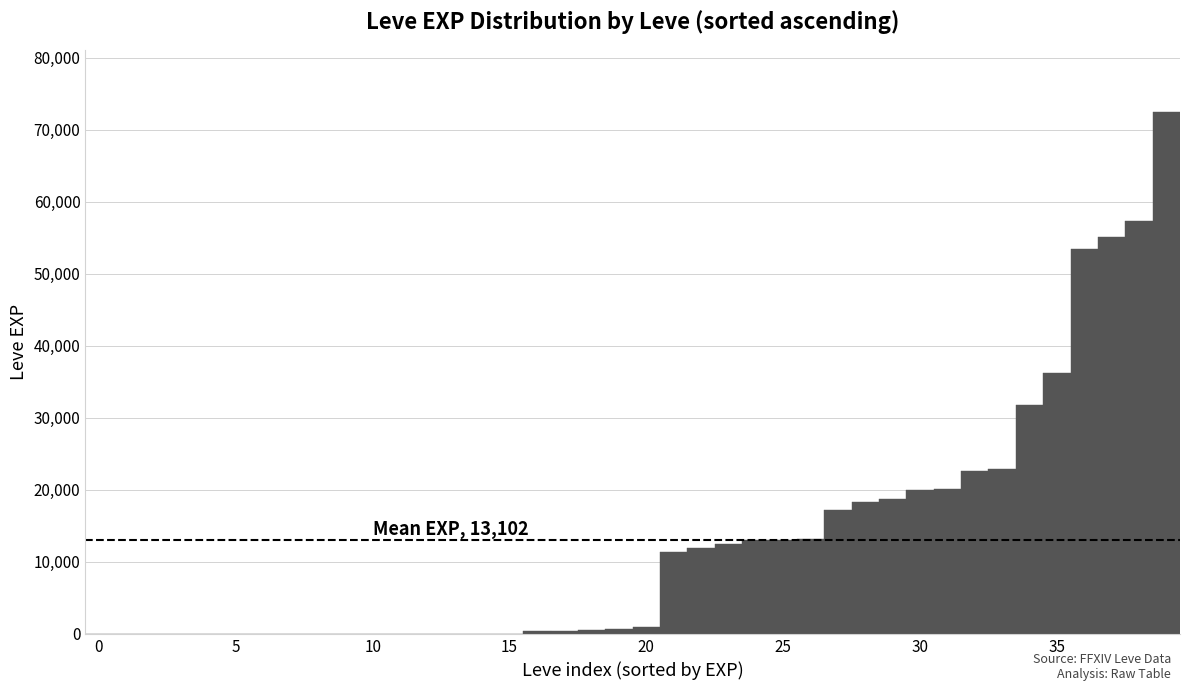

Read against the x-axis, roughly where is the centre of the tallest bar?

39.0